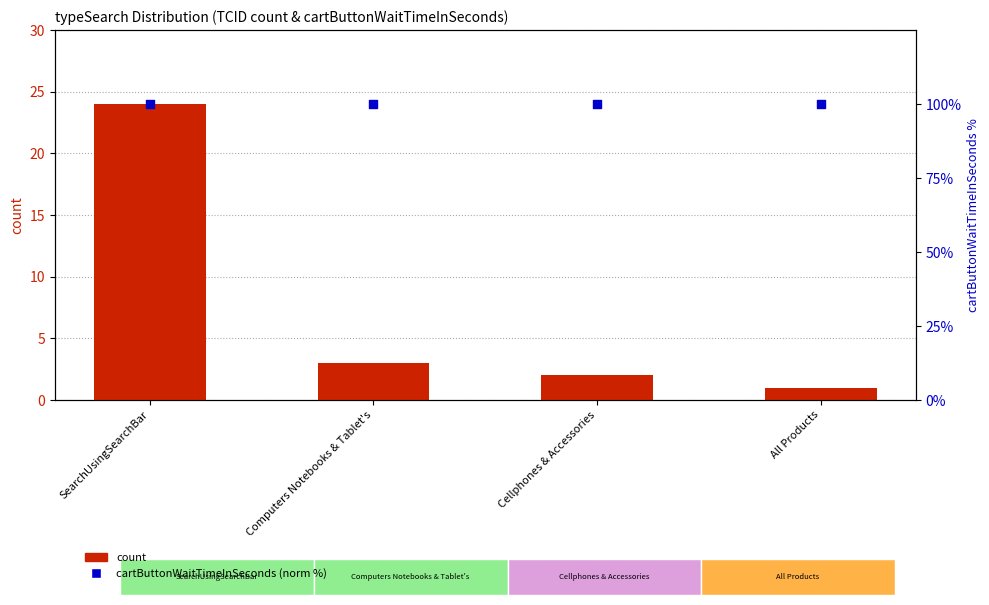

What is the total value across all series at Computers Notebooks & Tablet's?

103